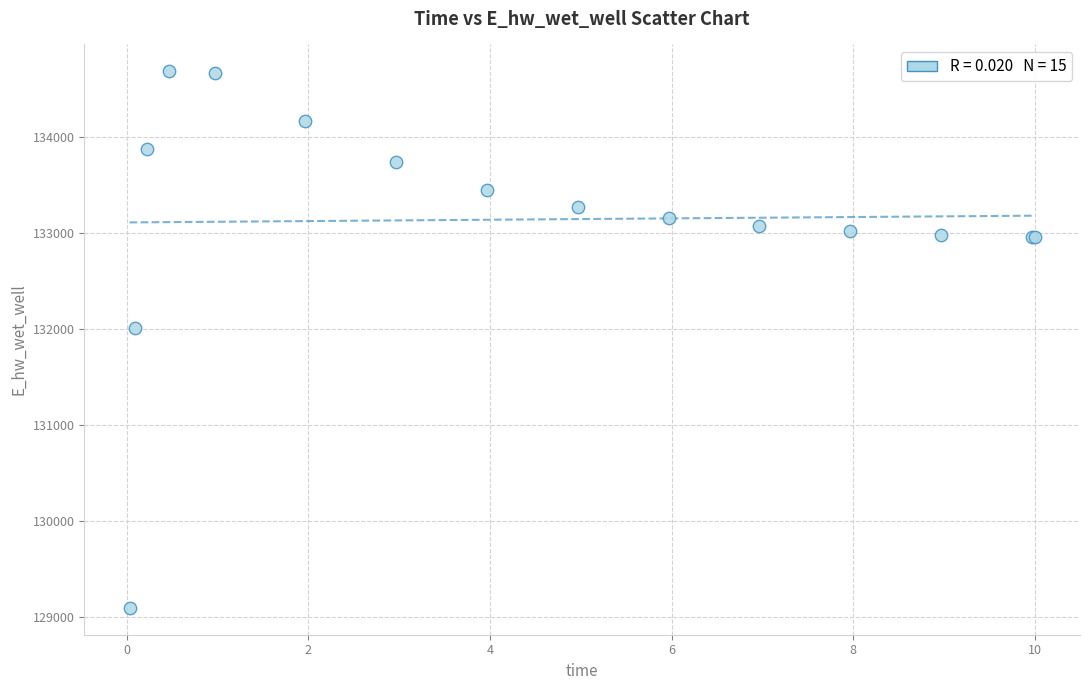

What Y value in the scatter plot is closest to 131891?

132013.3